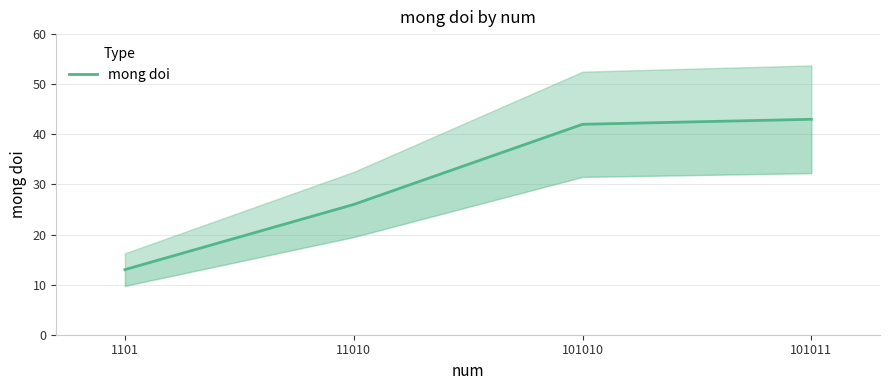

How many categories are shown in the chart?

4